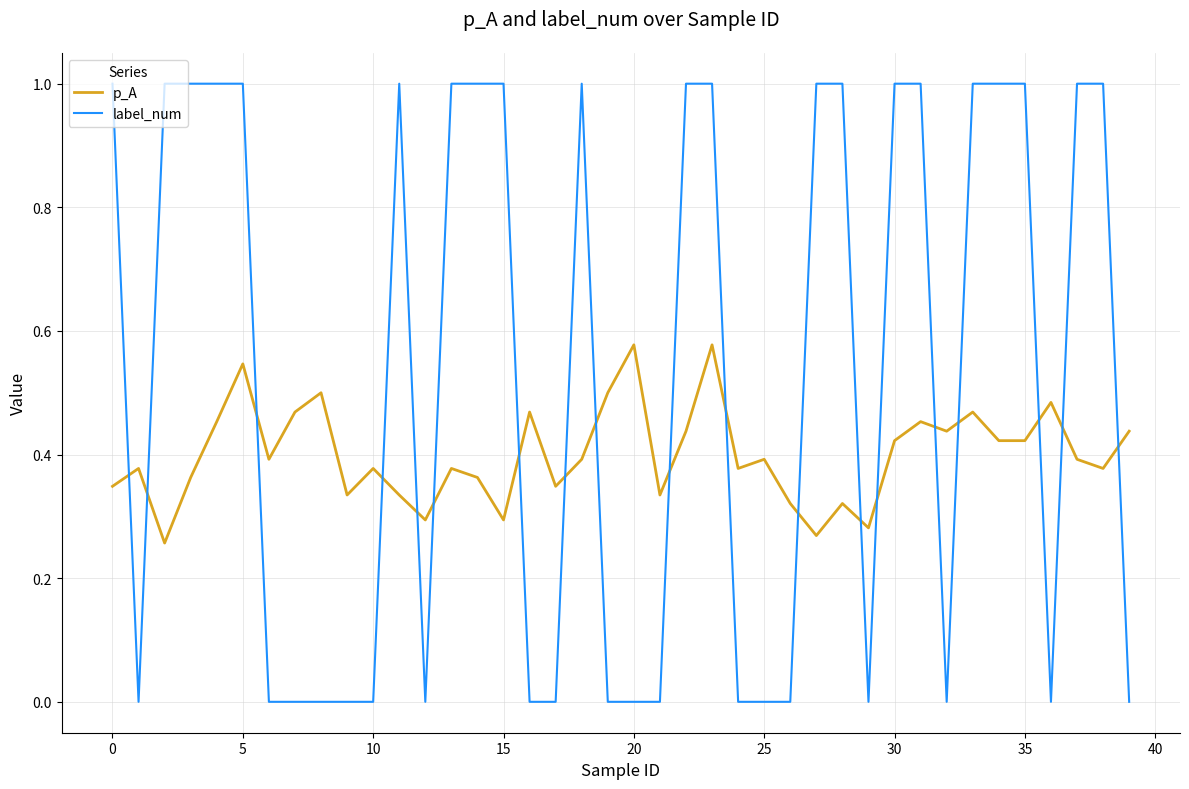

At how many categories does at least one series exceed 0?

40